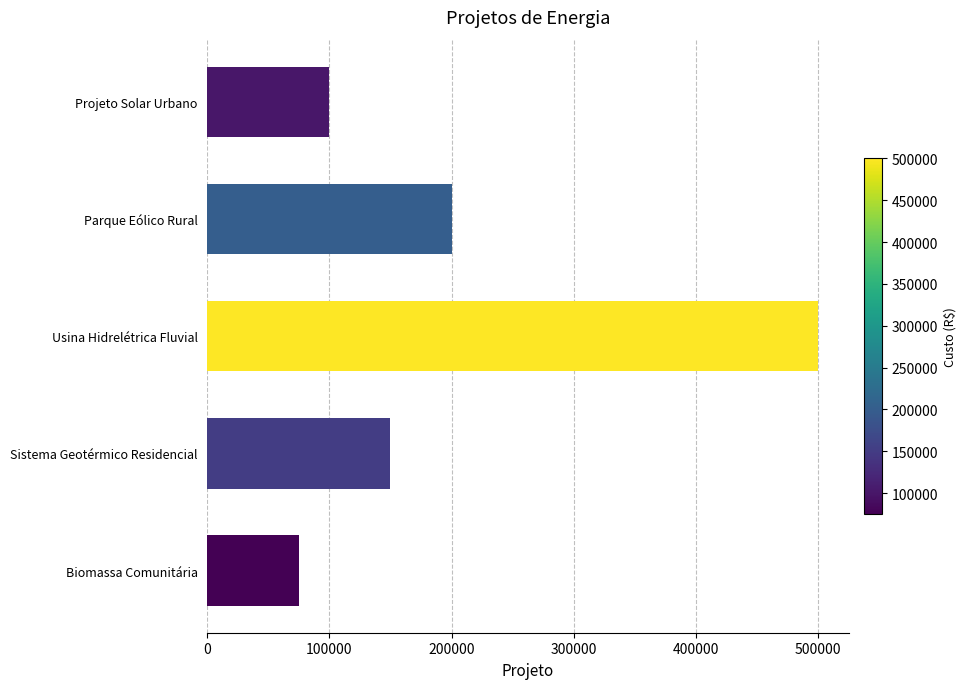

Reading bottom to top, list all the values displayed in this chart.

Biomassa Comunitária=75000	Sistema Geotérmico Residencial=150000	Usina Hidrelétrica Fluvial=500000	Parque Eólico Rural=200000	Projeto Solar Urbano=100000